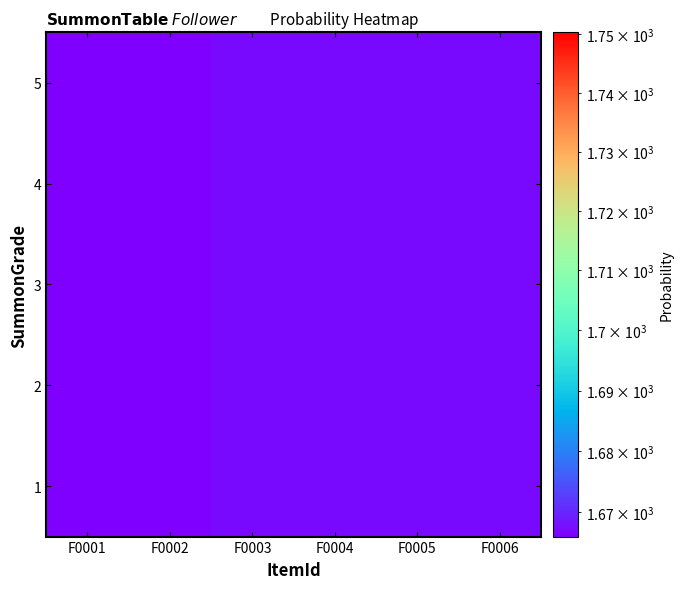

Reading left to right, extract all data points from this chart.

1: F0001=1666	F0002=1666	F0003=1667	F0004=1667	F0005=1667	F0006=1667
2: F0001=1666	F0002=1666	F0003=1667	F0004=1667	F0005=1667	F0006=1667
3: F0001=1666	F0002=1666	F0003=1667	F0004=1667	F0005=1667	F0006=1667
4: F0001=1666	F0002=1666	F0003=1667	F0004=1667	F0005=1667	F0006=1667
5: F0001=1666	F0002=1666	F0003=1667	F0004=1667	F0005=1667	F0006=1667